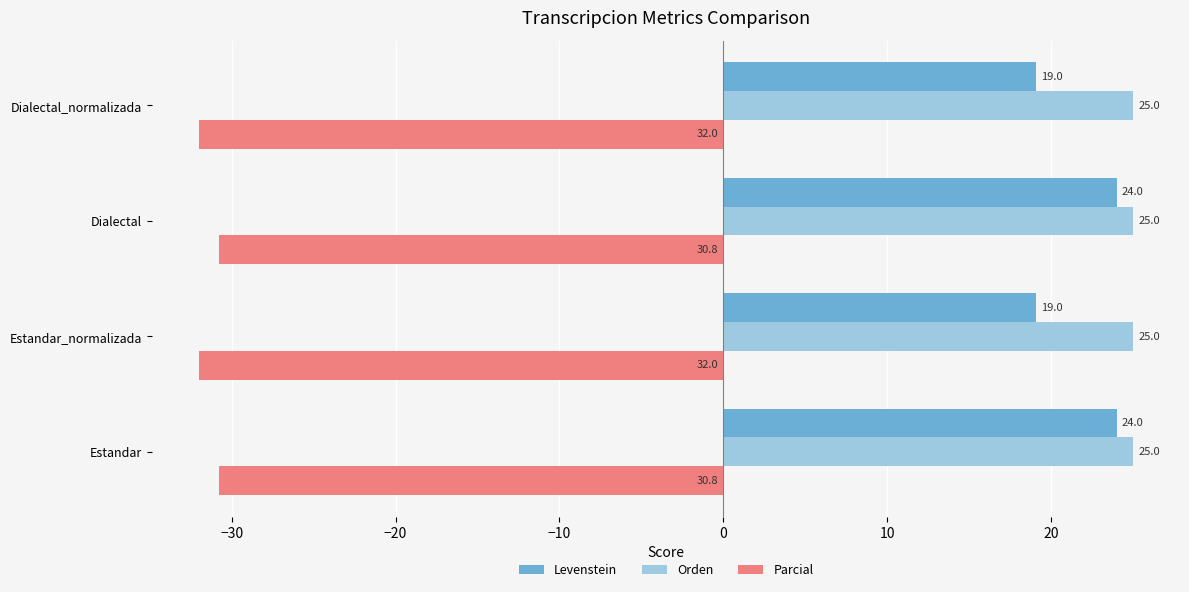

What is the average value of the Parcial series?

-31.4